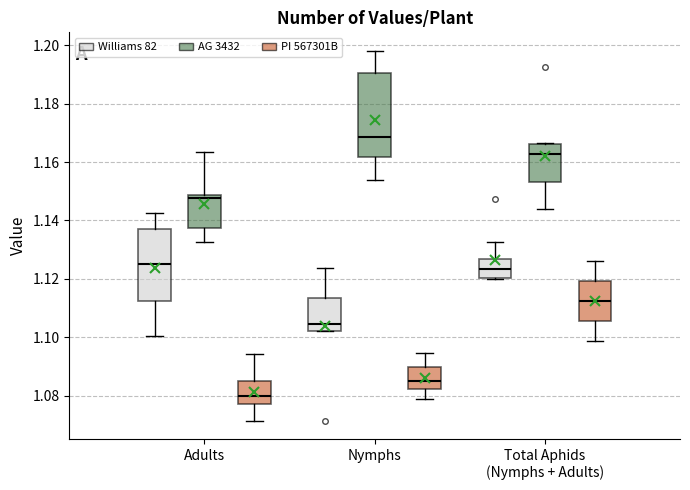

Reading left to right, read every box against the y-axis: the position of its median line, the range the box covers, and the ends of its whiskers. The values are not printed on the chart, so give them approximately, as read against the axis.

Adults (Williams 82): median 1.126, box 1.112 to 1.138, whiskers 1.100 to 1.142
Adults (AG 3432): median 1.148 (just below the box's upper edge), box 1.138 to 1.148, whiskers 1.132 to 1.164
Adults (PI 567301B): median 1.080, box 1.078 to 1.084, whiskers 1.072 to 1.094
Nymphs (Williams 82): median 1.104, box 1.102 to 1.114, whiskers 1.102 to 1.124
Nymphs (AG 3432): median 1.168, box 1.162 to 1.190, whiskers 1.154 to 1.198
Nymphs (PI 567301B): median 1.084, box 1.082 to 1.090, whiskers 1.080 to 1.094
Total Aphids (Nymphs + Adults) (Williams 82): median 1.124, box 1.120 to 1.126, whiskers 1.120 (just below the box's lower edge) to 1.132
Total Aphids (Nymphs + Adults) (AG 3432): median 1.162, box 1.154 to 1.166, whiskers 1.144 to 1.166 (just above the box's upper edge)
Total Aphids (Nymphs + Adults) (PI 567301B): median 1.112, box 1.106 to 1.120, whiskers 1.098 to 1.126